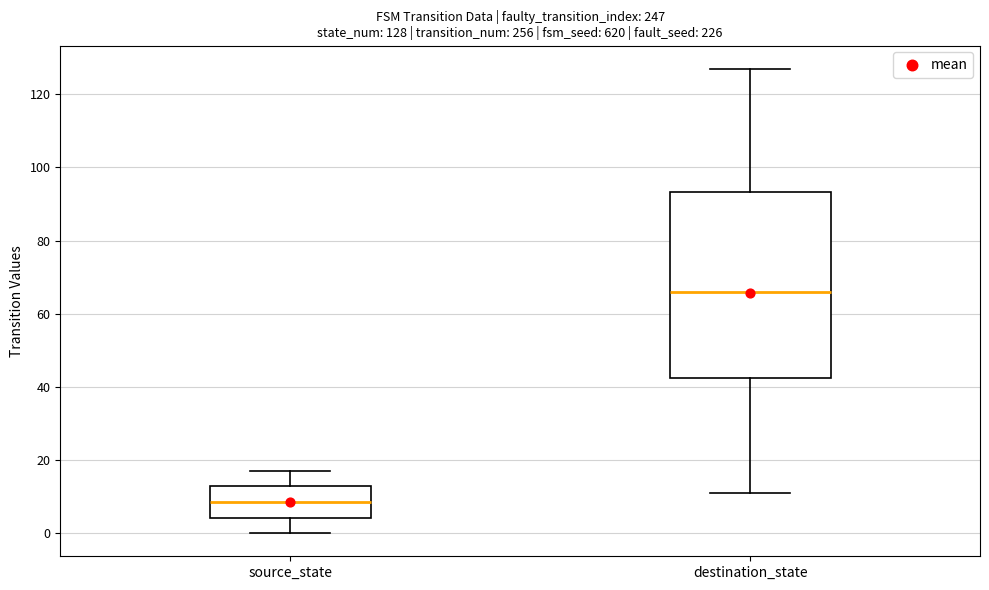

Which box has the highest median line?

destination_state